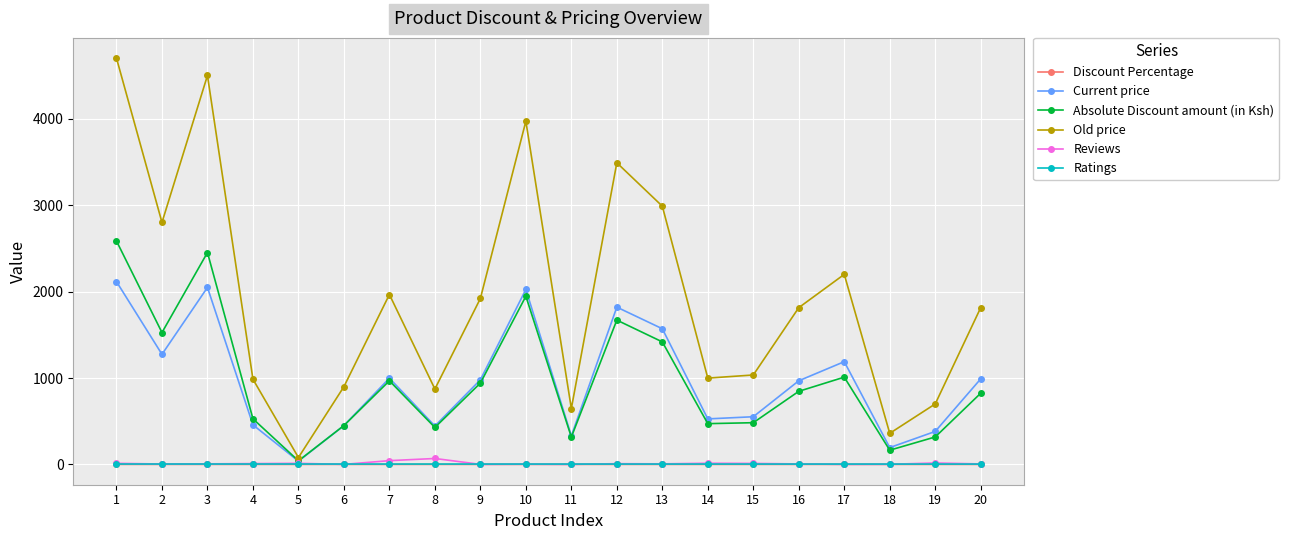

What is the maximum value shown in the chart?

4700.0